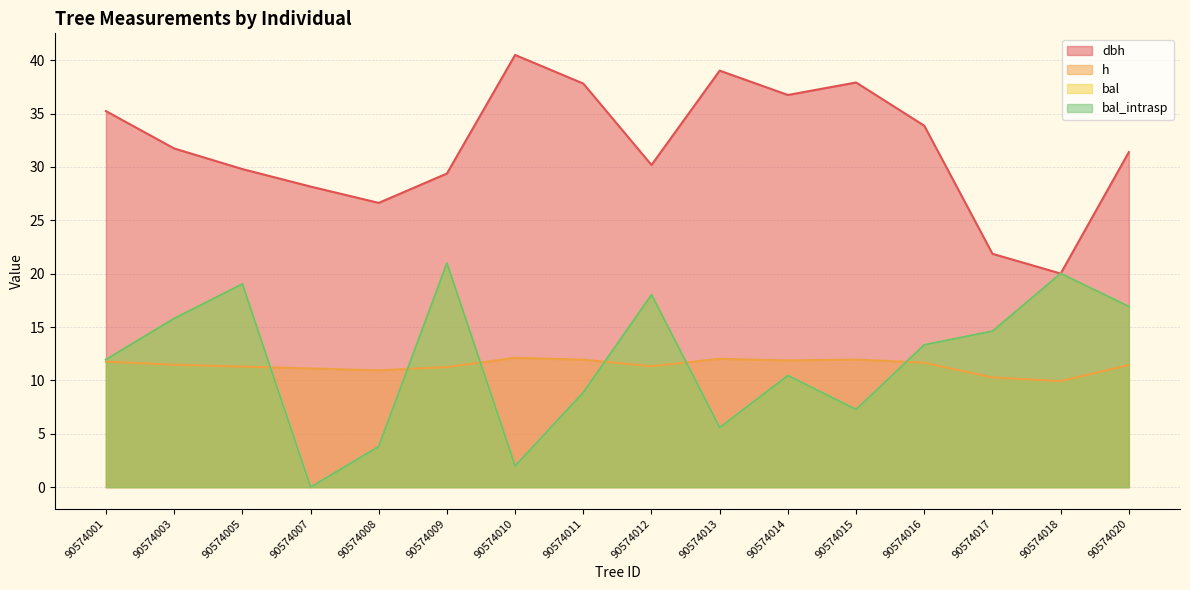

At which category is the sum across all series the highest?

90574009